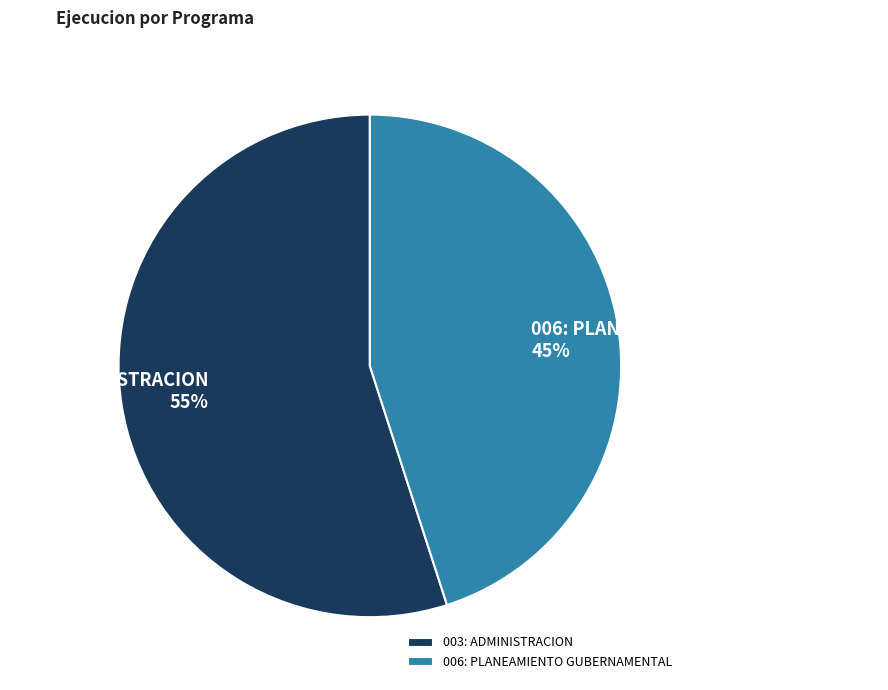

Rank the categories by value from highest to lowest.

003: ADMINISTRACION, 006: PLANEAMIENTO GUBERNAMENTAL